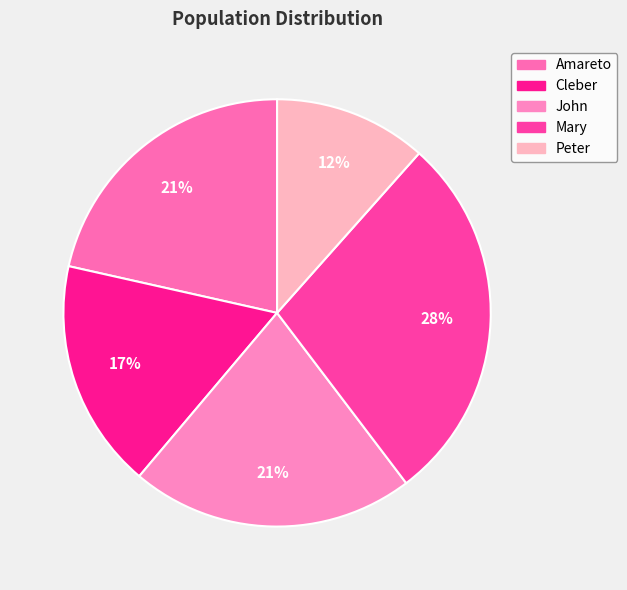

What percentage is the John slice, to the nearest percent?

21%